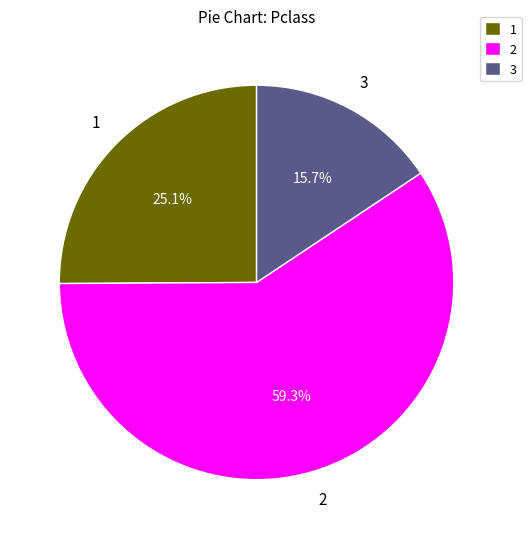

Approximately how many times larger is the value at 3 compared to 2?

0.3